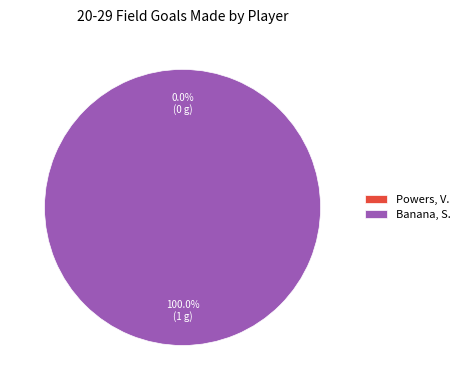

To the nearest percent, what is the difference between the Powers, V. and Banana, S. slice percentages?

100%